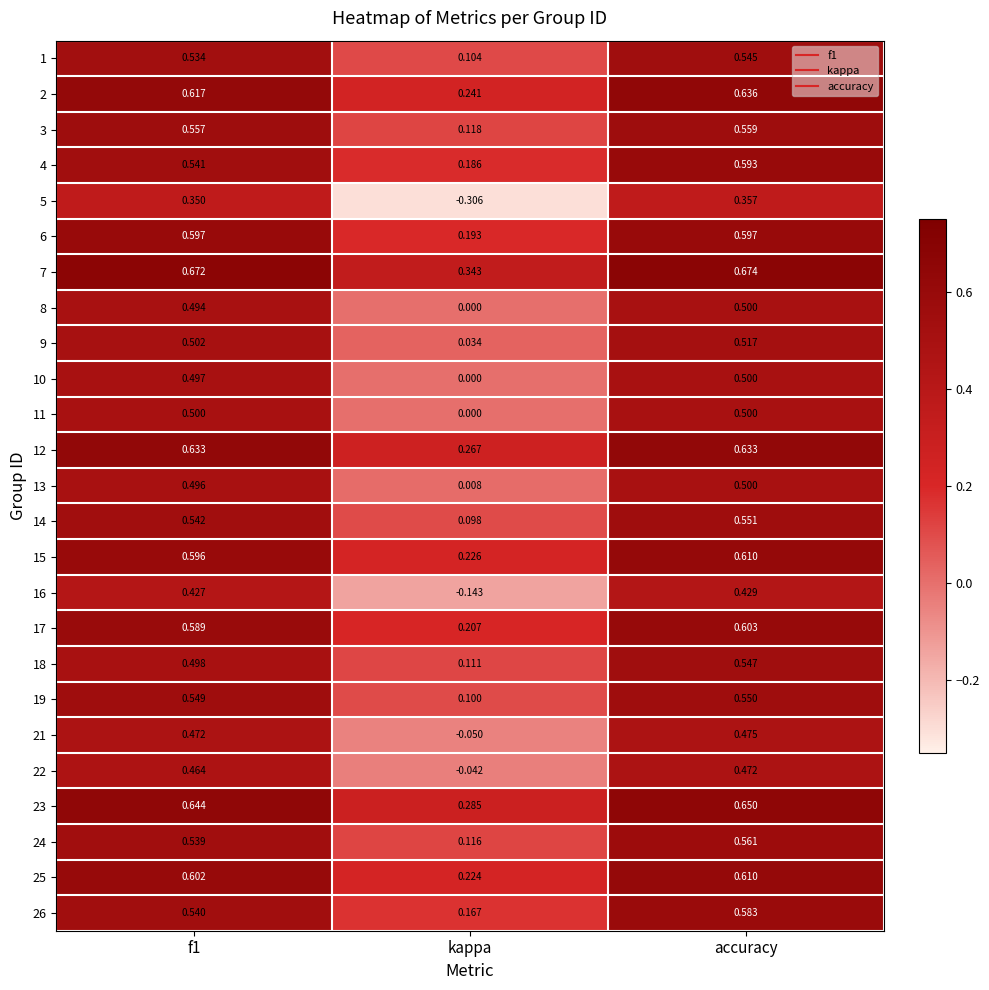

Which category has the highest value across all series?

accuracy